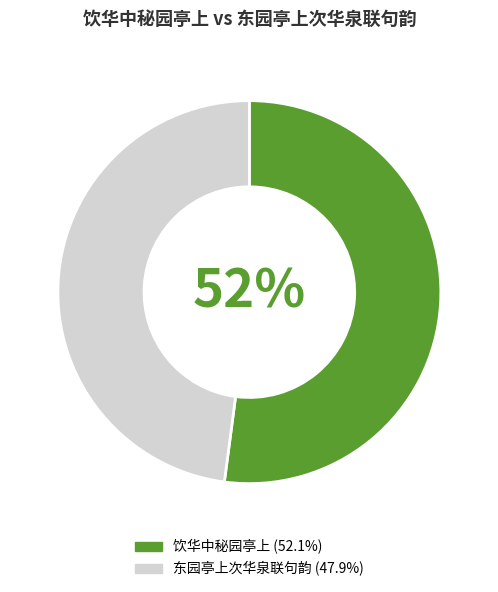

To the nearest percent, what is the difference between the 东园亭上次华泉联句韵 and 饮华中秘园亭上 slice percentages?

4%